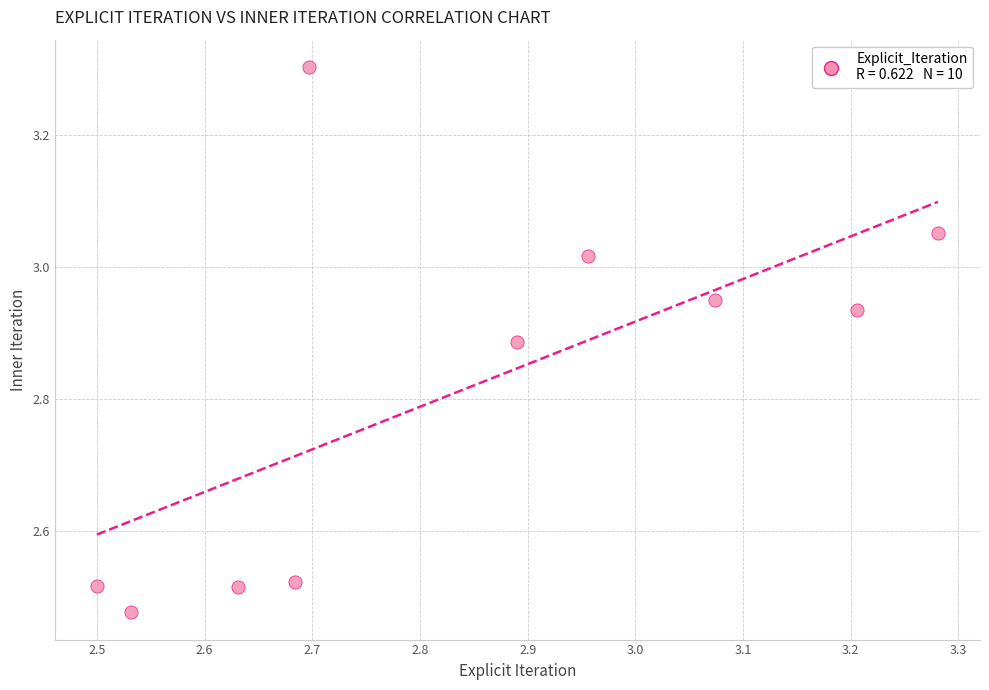

What is the range of Y values (max minus min)?

0.8